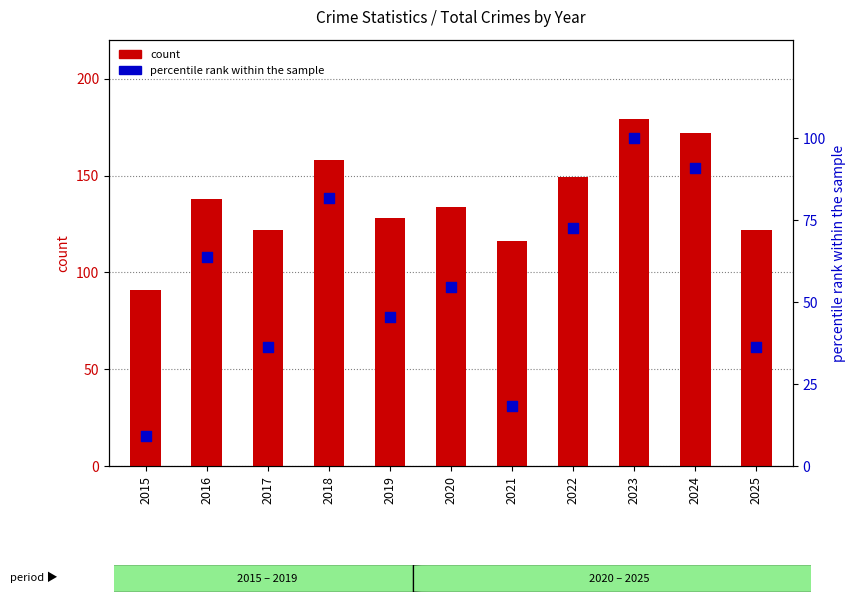

Which series has the widest spread of Y values?

percentile rank within the sample